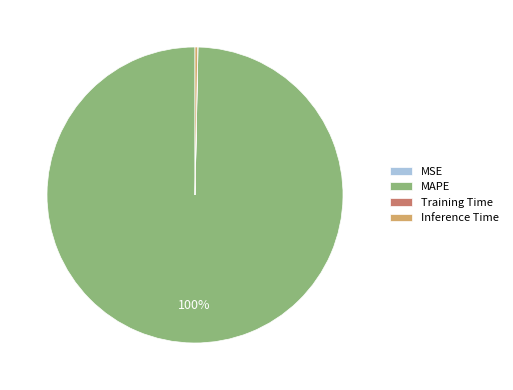

To the nearest percent, what is the average slice percentage?

25%